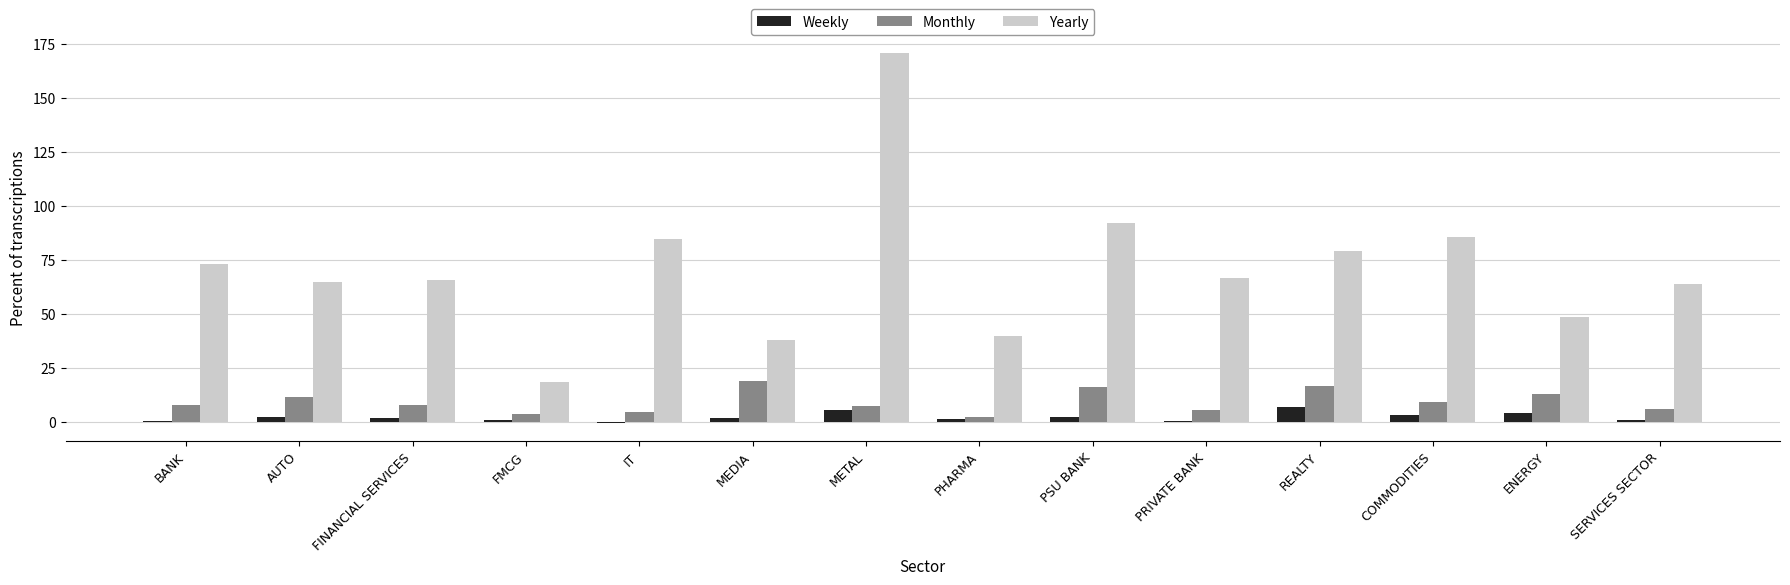

What is the sum of all Monthly values?

130.0